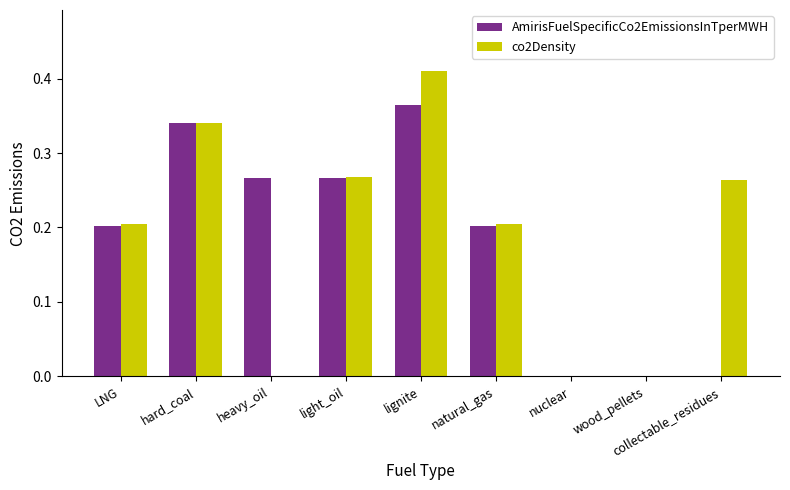

What is the sum of the co2Density values at collectable_residues and light_oil?

0.5